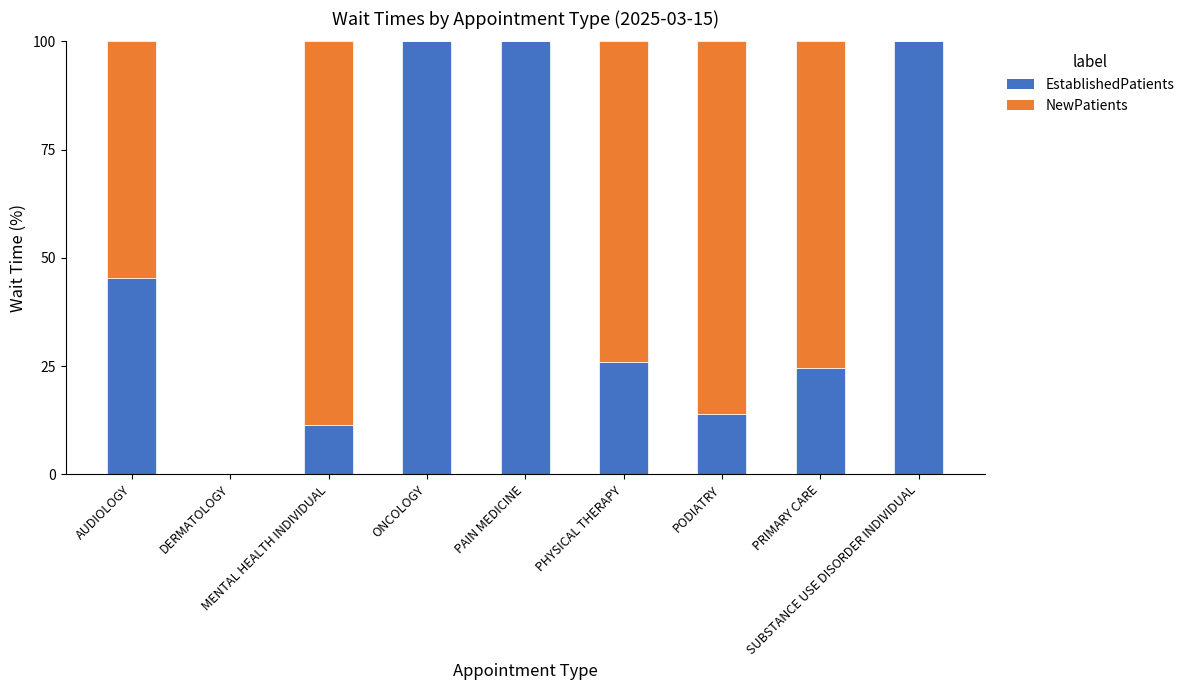

What is the difference between the EstablishedPatients values at MENTAL HEALTH INDIVIDUAL and PAIN MEDICINE?

88.5